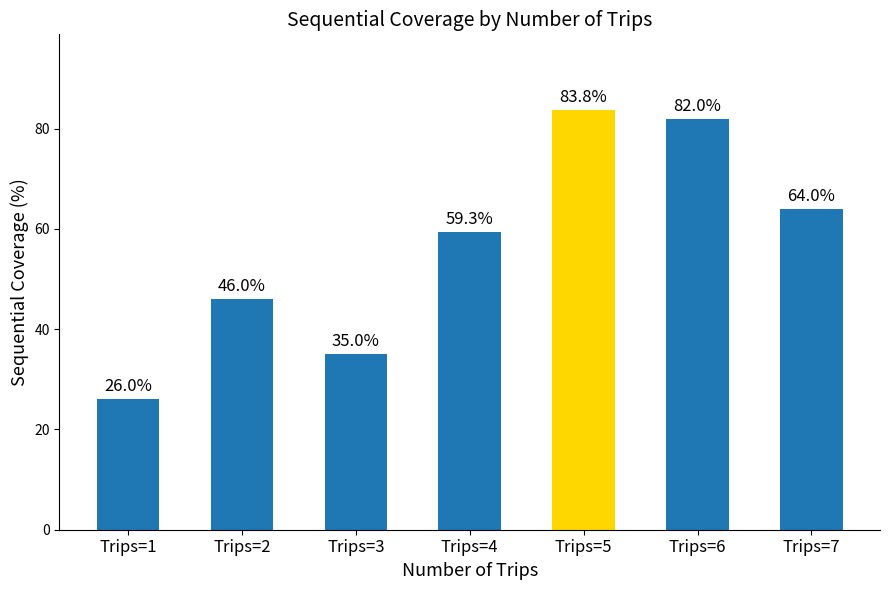

Reading right to left, what are all the values shown in this chart?

Trips=7=64.0	Trips=6=82.0	Trips=5=83.8	Trips=4=59.3	Trips=3=35.0	Trips=2=46.0	Trips=1=26.0